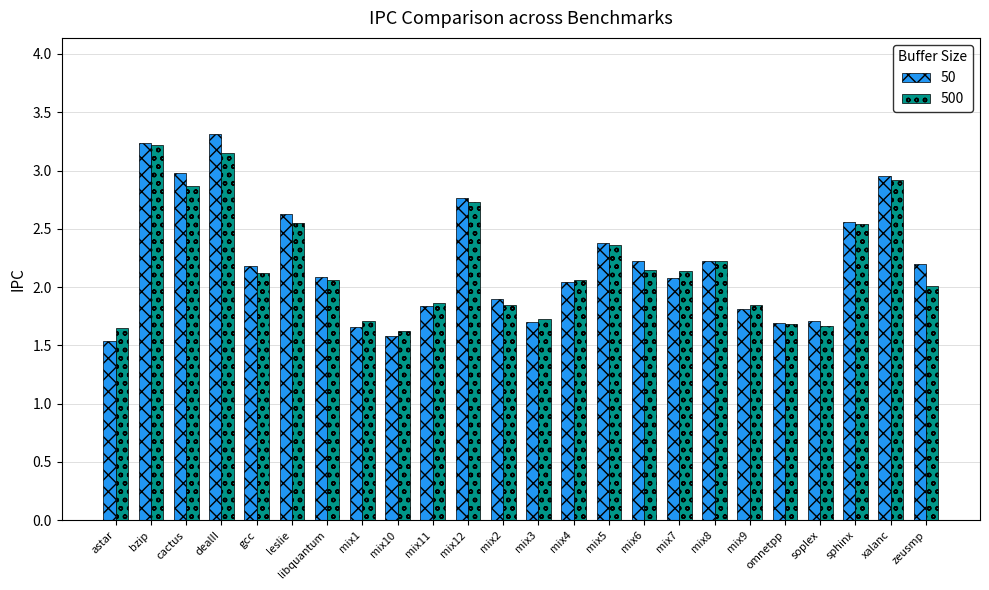

Which series changed the most between mix4 and mix9?

50